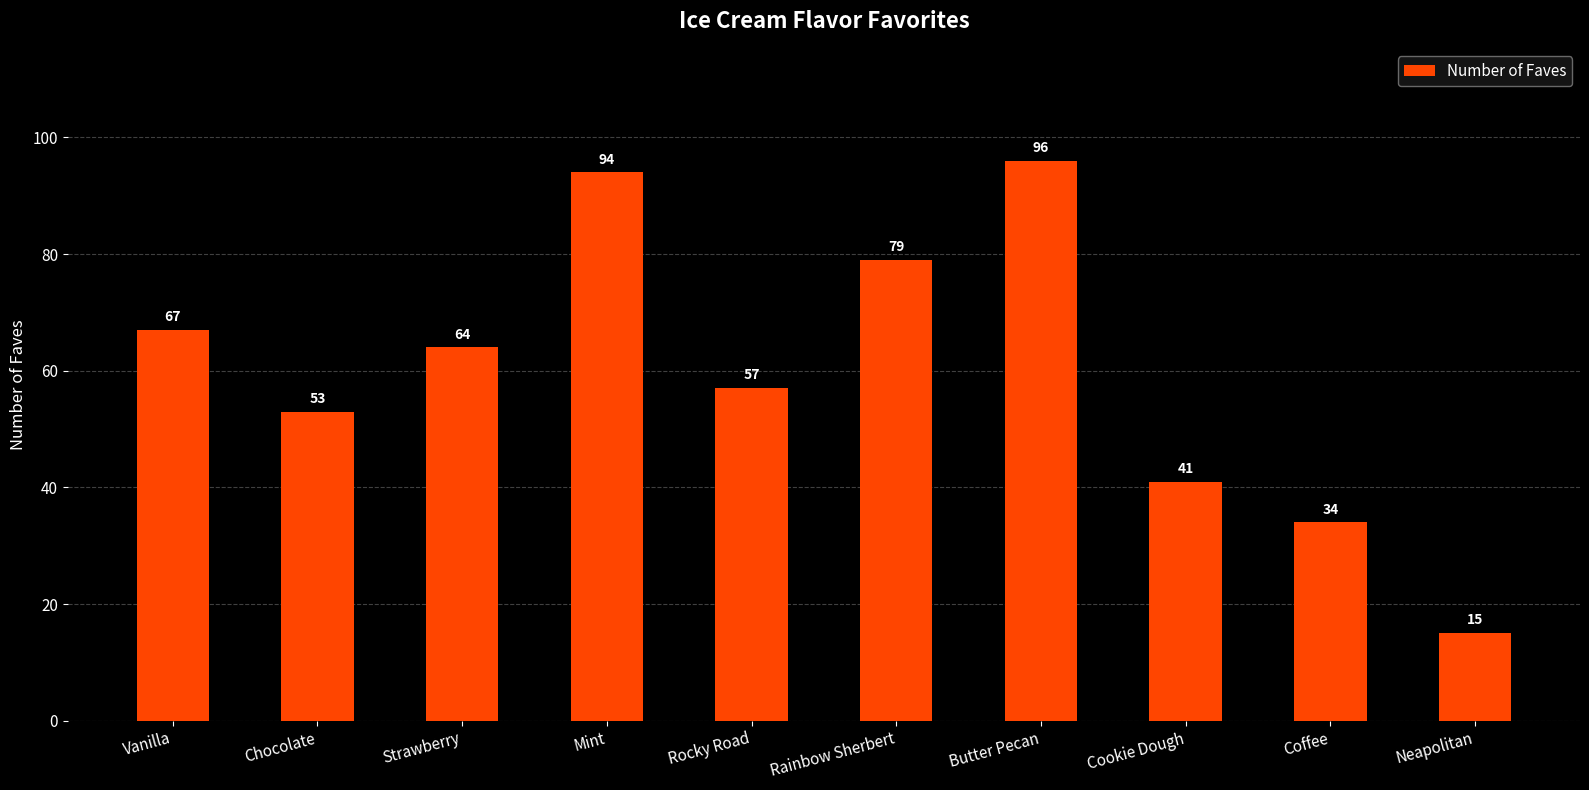

What is the smallest value displayed?

15